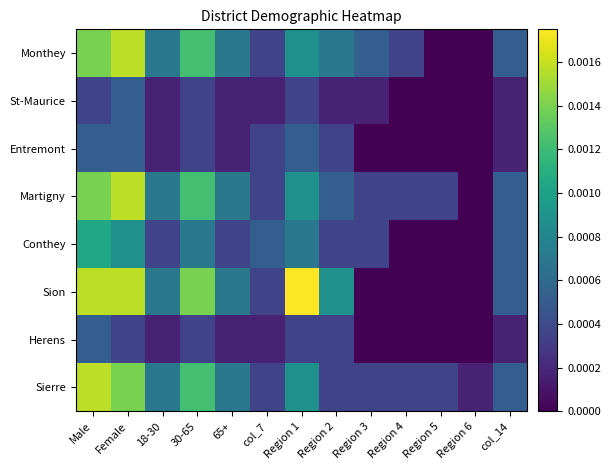

Which label corresponds to the largest value in the chart?

Region 1